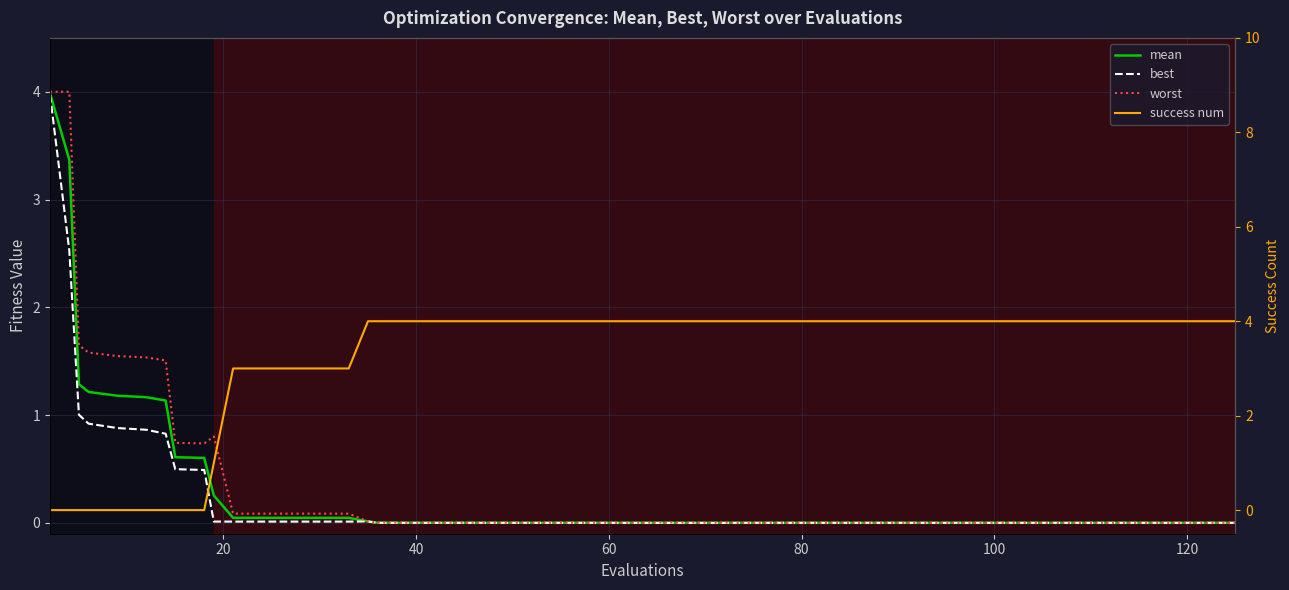

Count the number of data series in this chart.

4